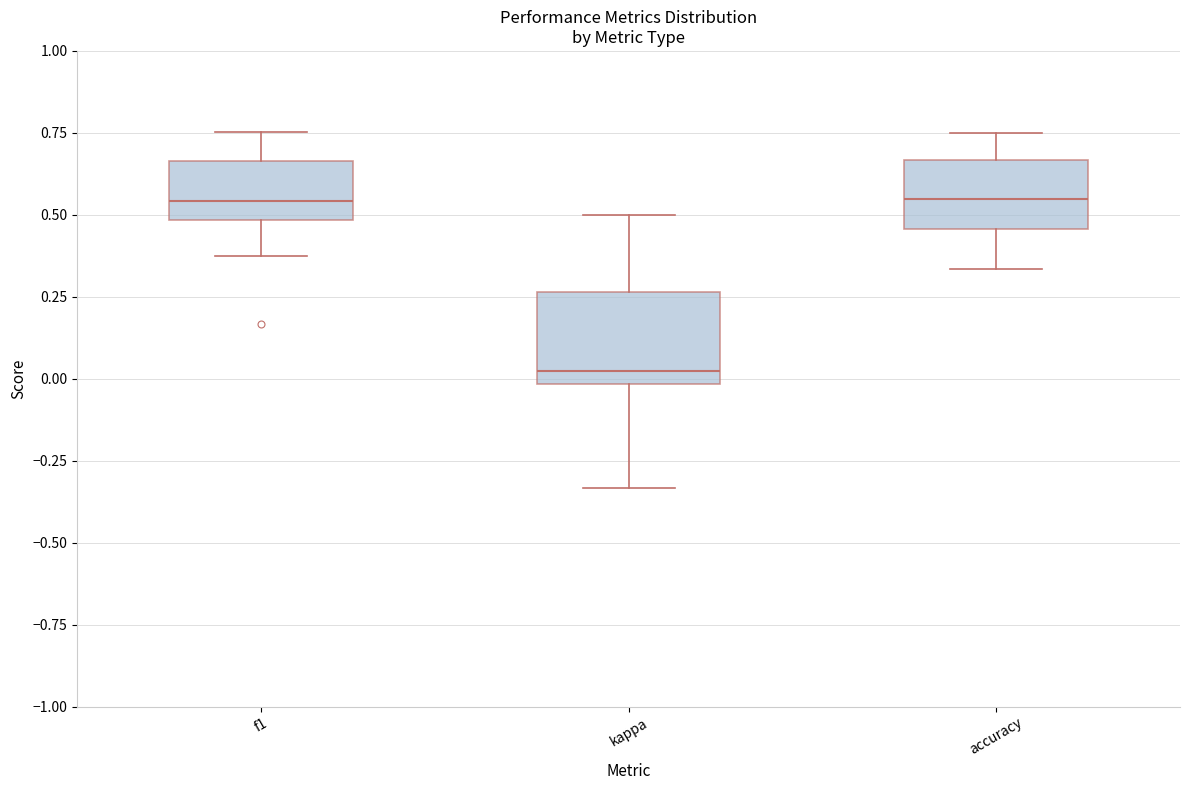

Which box is the tallest, from its lower edge to its upper edge?

kappa